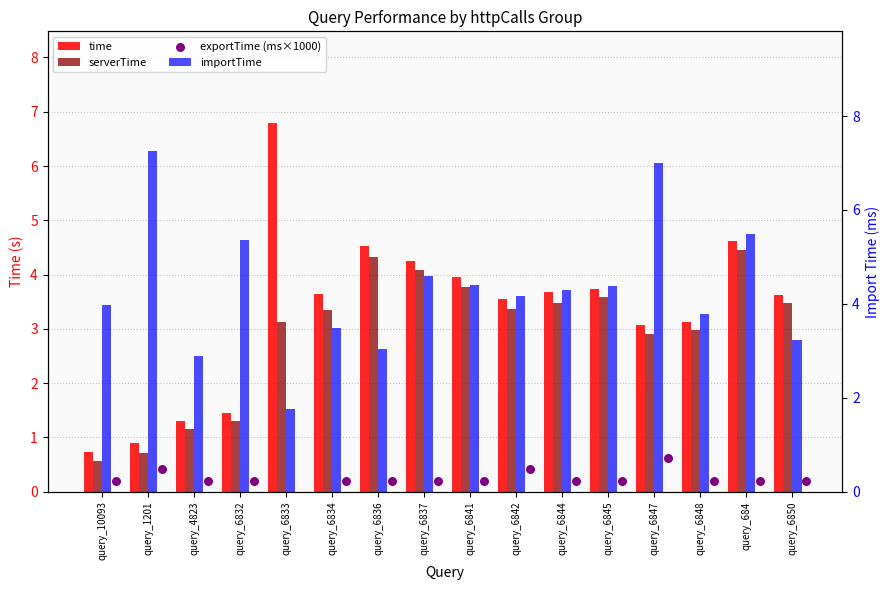

Which series contains the lowest Y value?

exportTime (ms×1000)